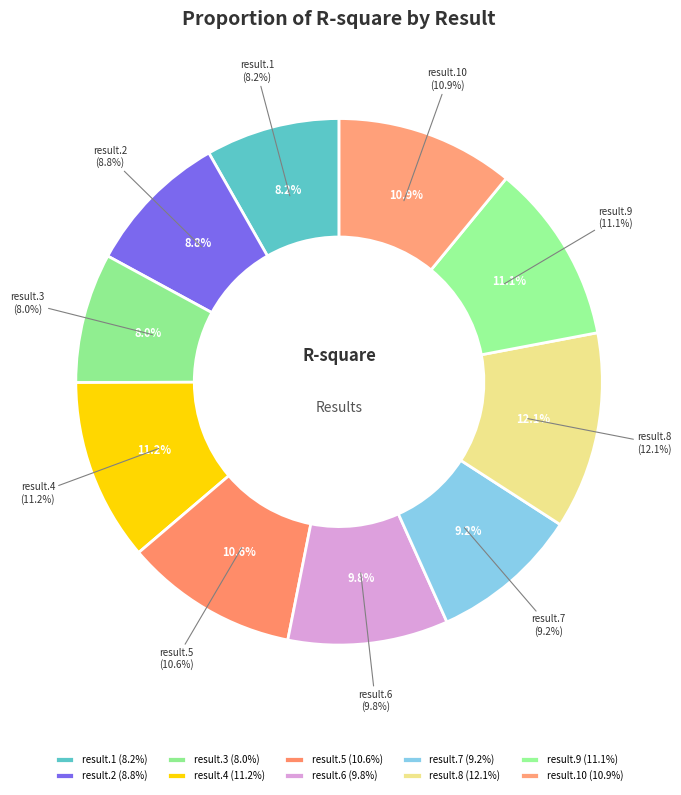

To the nearest percent, what is the difference between the result.6 and result.10 slice percentages?

1%